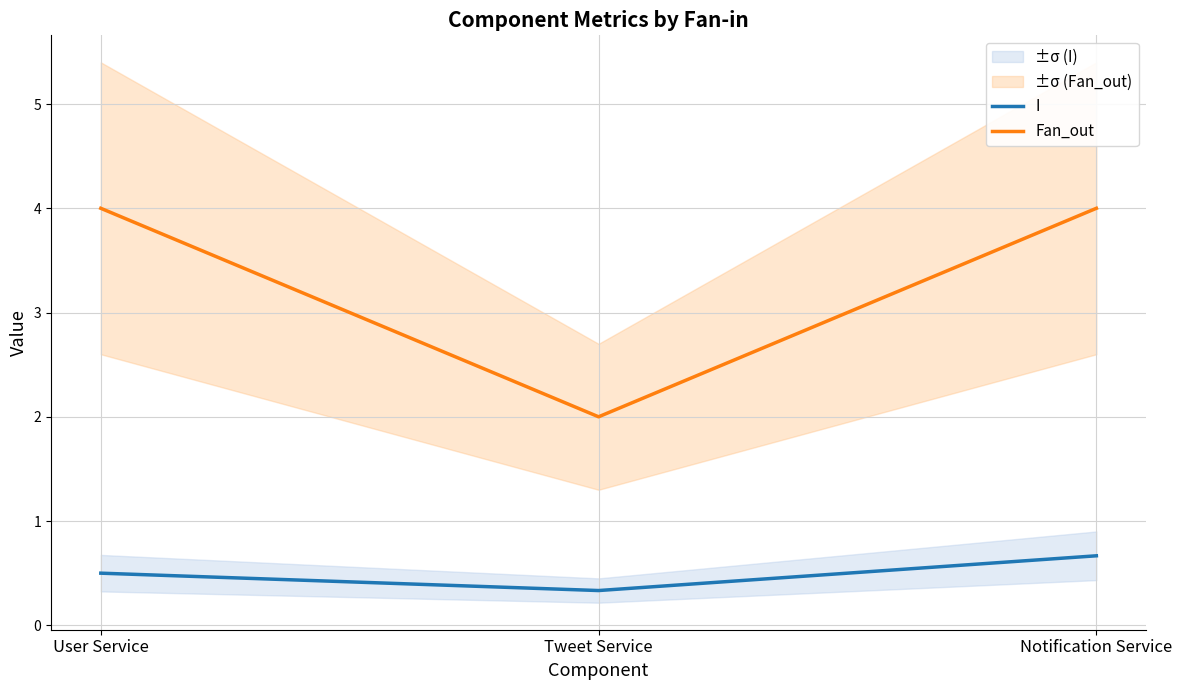

Rank the categories by Fan_out value from lowest to highest.

Tweet Service, User Service, Notification Service